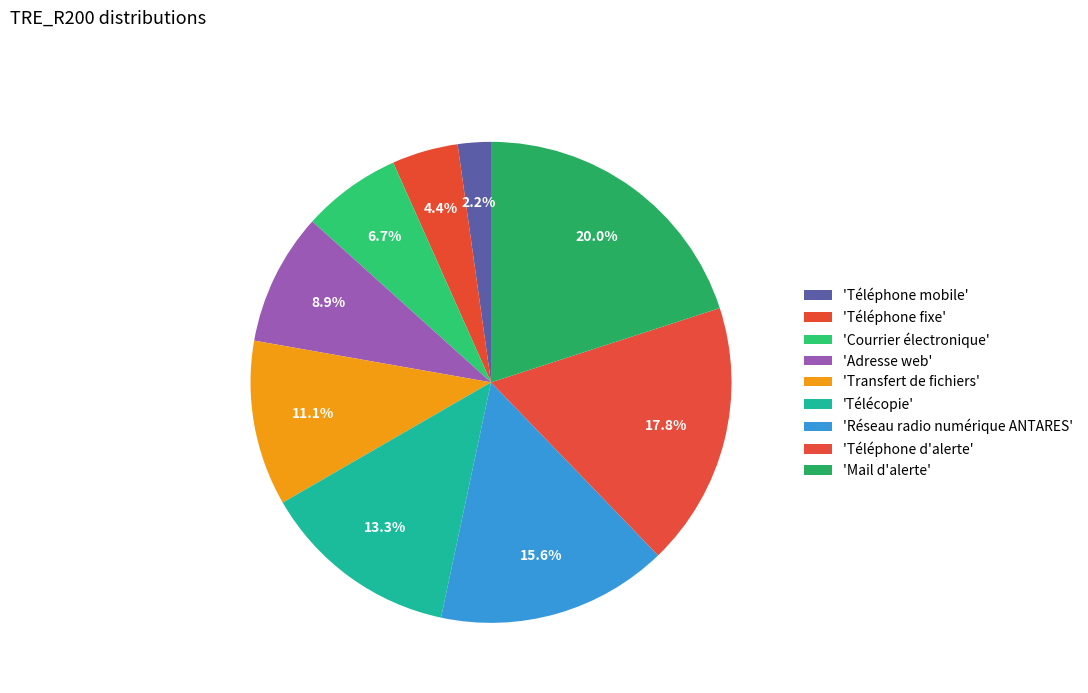

Count the number of slices in the pie.

9